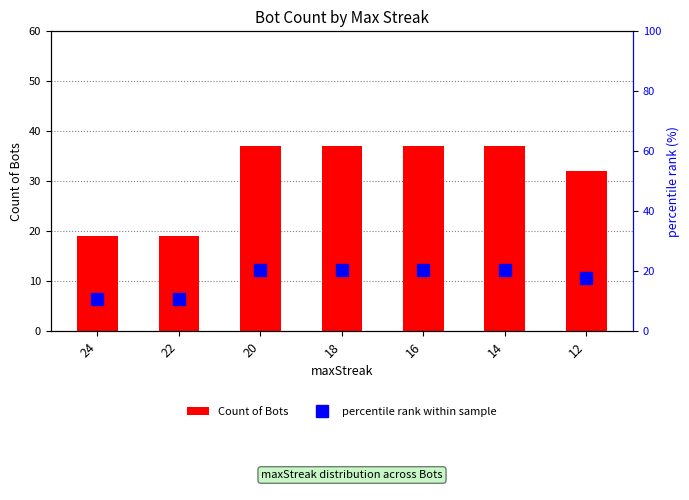

At which label does percentile rank within sample first exceed 20?

20